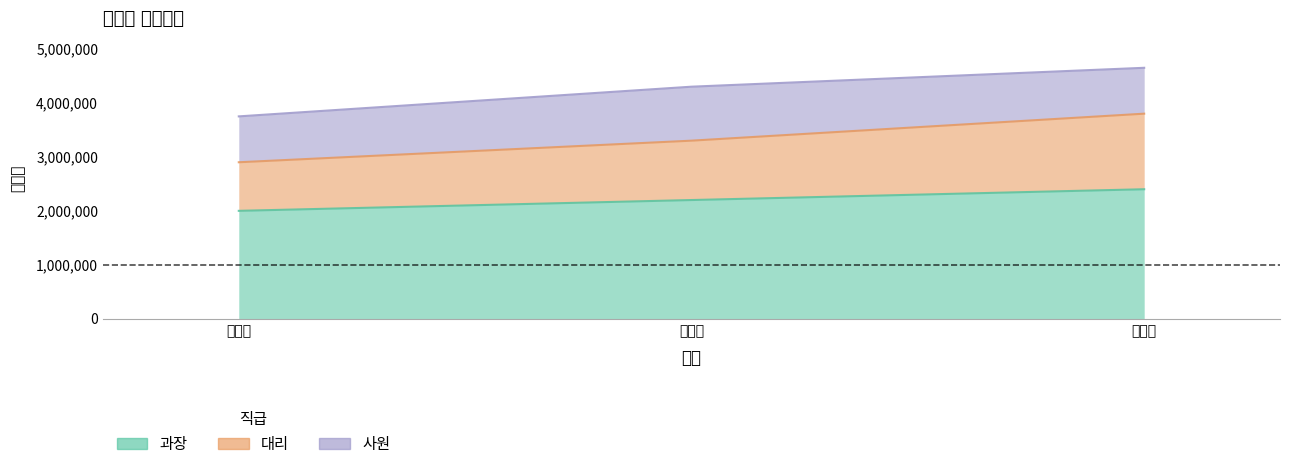

True or false: 과장 has a value of 1319802 at 경리부.

False